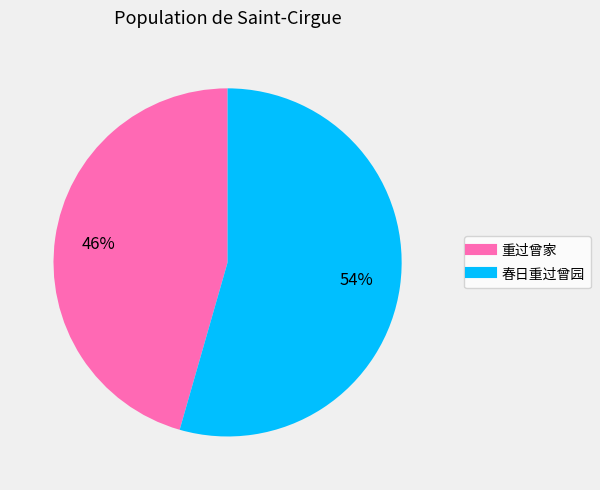

To the nearest percent, what is the average slice percentage?

50%